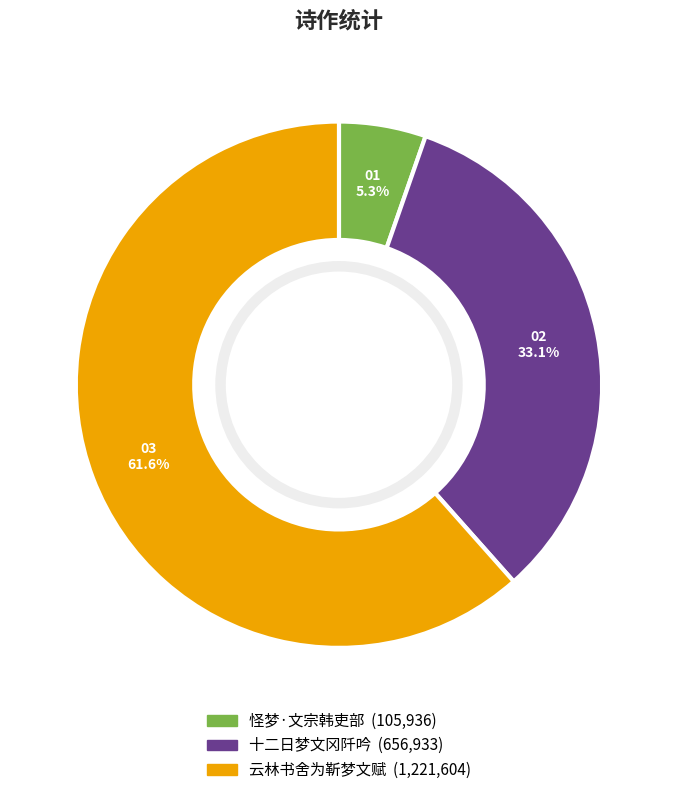

How many slices are in this pie chart?

3